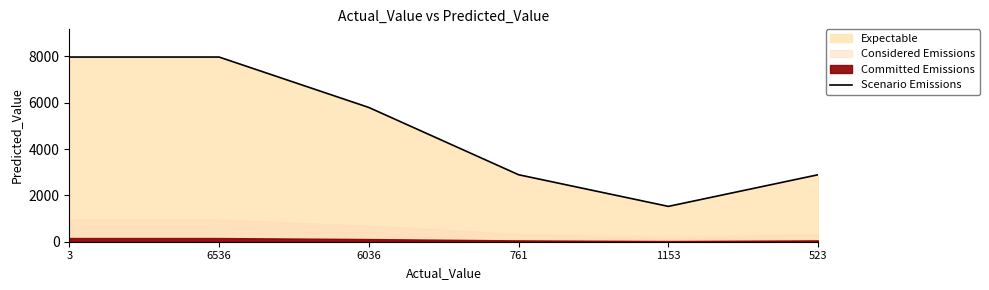

Where is the first local minimum?

1153